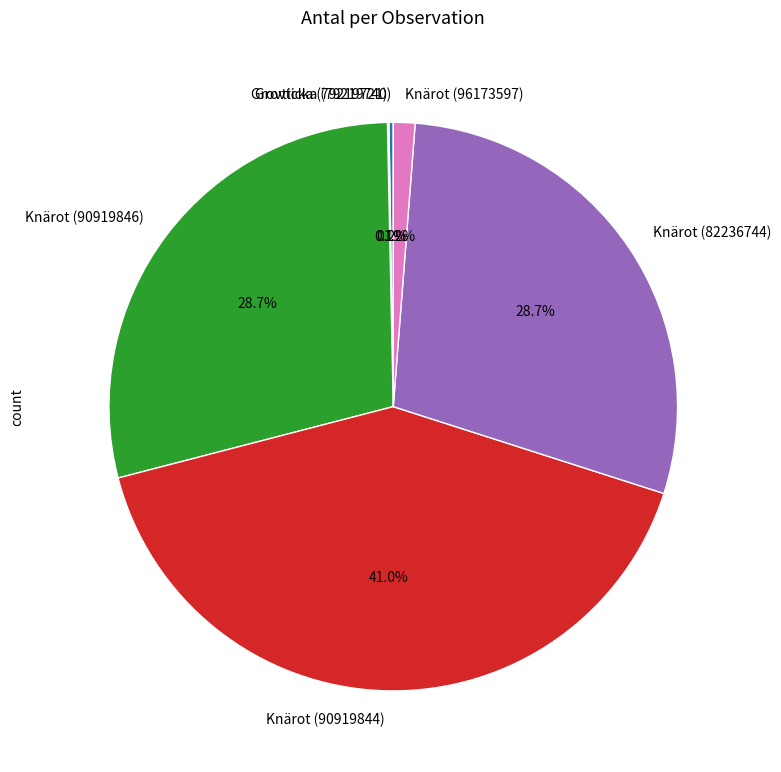

What portion of the pie excludes Knärot (82236744)?

71.3%